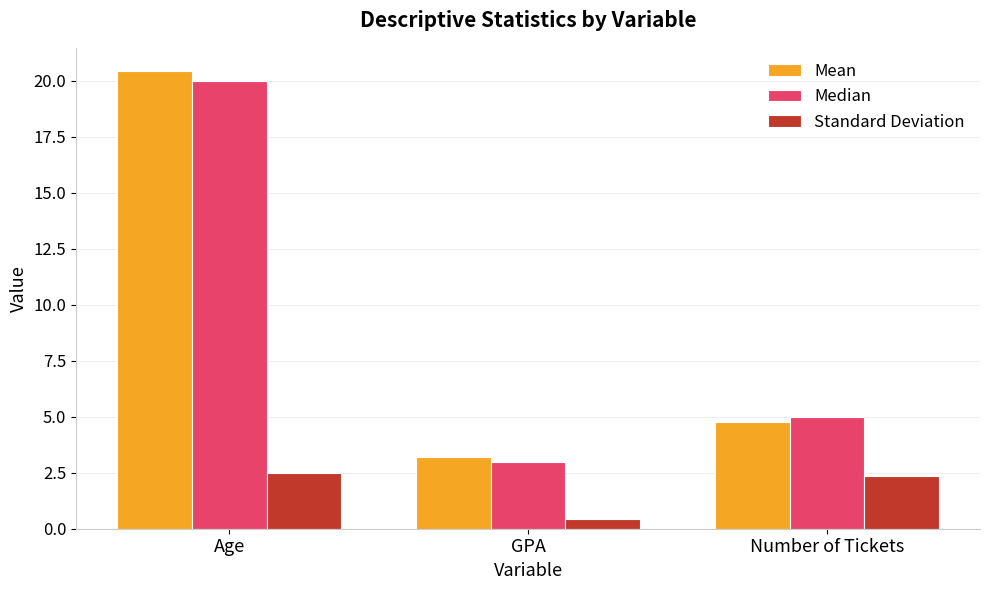

At how many categories does at least one series exceed 20?

1